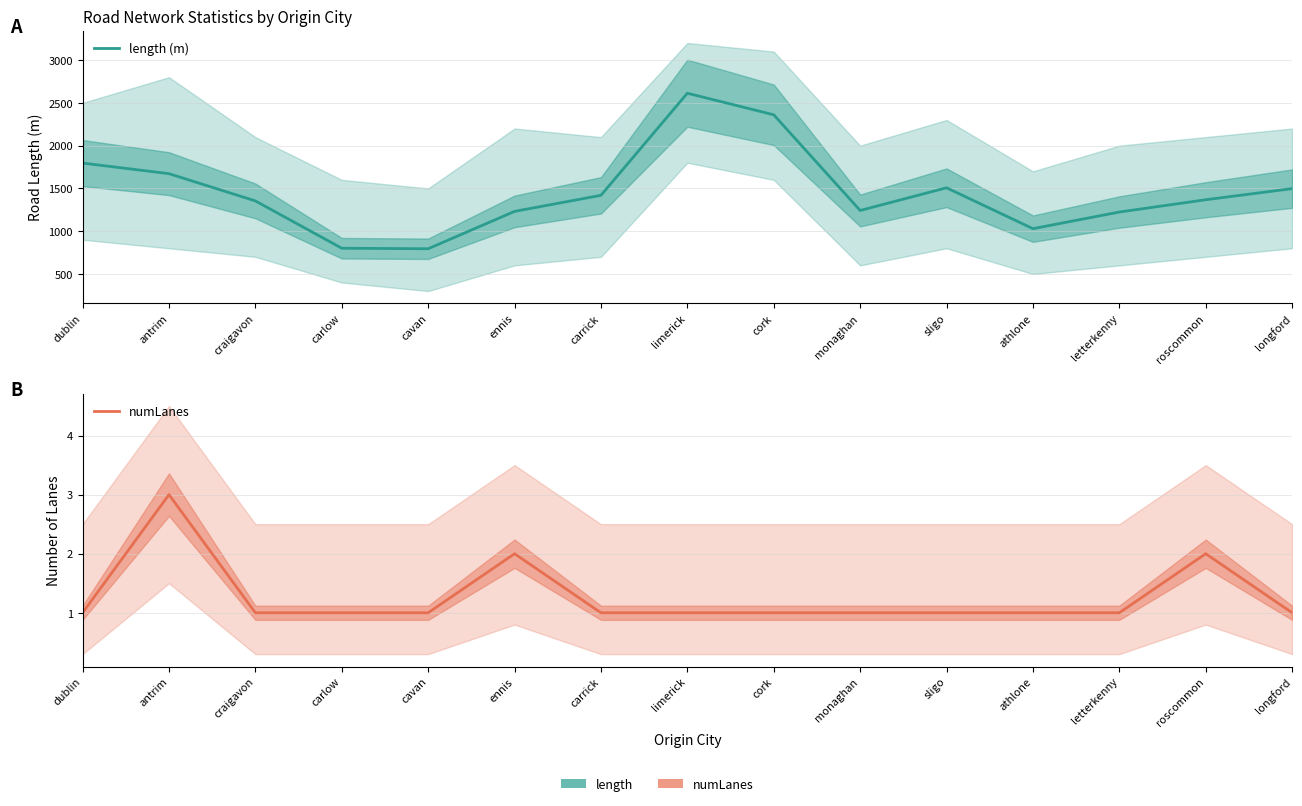

Reading right to left, transcribe all the data shown in this chart.

length (m): longford=1497.6	roscommon=1367.6	letterkenny=1223.9	athlone=1029.5	sligo=1507.4	monaghan=1242.0	cork=2360.6	limerick=2612.9	carrick=1419.2	ennis=1231.4	cavan=794.7	carlow=800.8	craigavon=1354.0	antrim=1672.4	dublin=1796.2
numLanes: longford=1.0	roscommon=2.0	letterkenny=1.0	athlone=1.0	sligo=1.0	monaghan=1.0	cork=1.0	limerick=1.0	carrick=1.0	ennis=2.0	cavan=1.0	carlow=1.0	craigavon=1.0	antrim=3.0	dublin=1.0